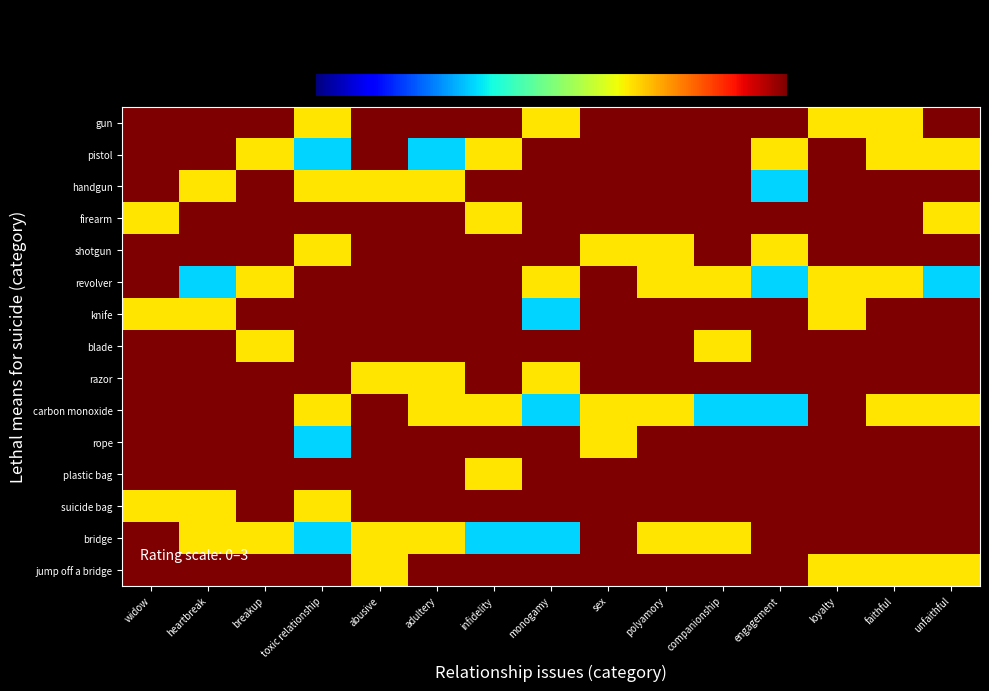

What is the greatest value displayed?

1.0